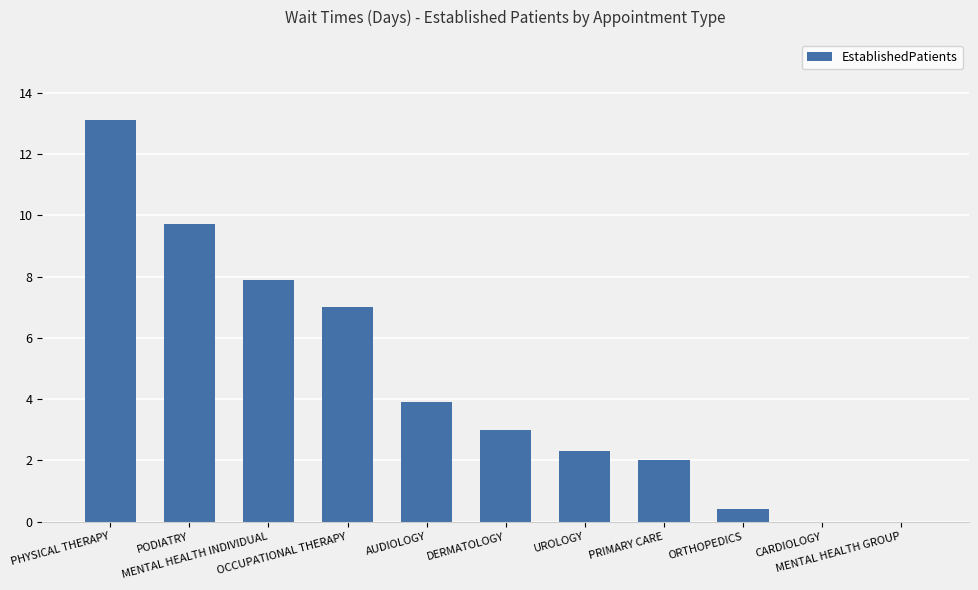

Reading right to left, transcribe all the data shown in this chart.

MENTAL HEALTH GROUP=0.0	CARDIOLOGY=0.0	ORTHOPEDICS=0.4	PRIMARY CARE=2.0	UROLOGY=2.3	DERMATOLOGY=3.0	AUDIOLOGY=3.9	OCCUPATIONAL THERAPY=7.0	MENTAL HEALTH INDIVIDUAL=7.9	PODIATRY=9.7	PHYSICAL THERAPY=13.1